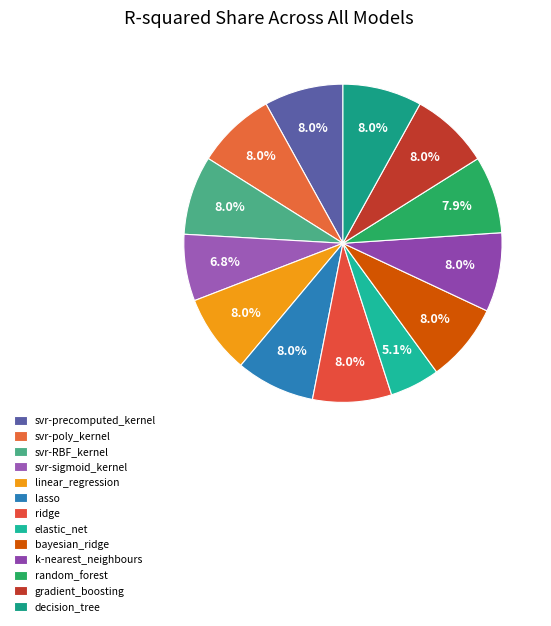

To the nearest percent, what is the difference between the largest and smallest slice percentages?

3%